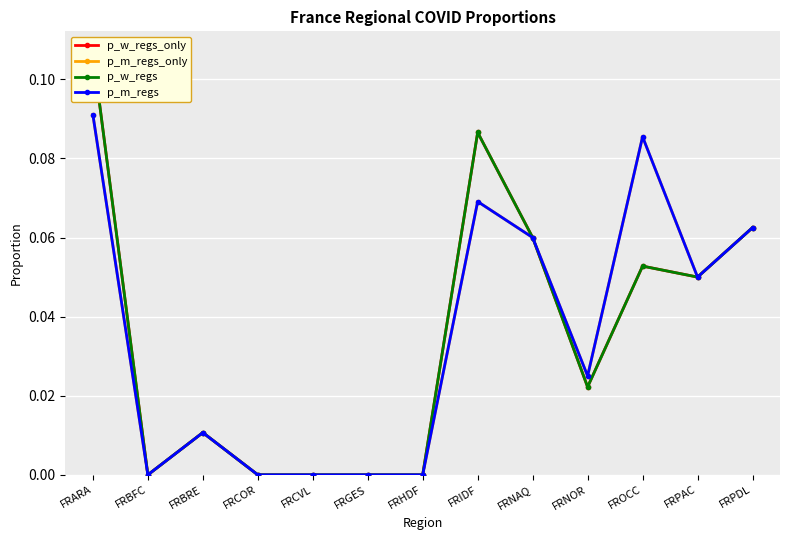

True or false: p_w_regs_only has more than 2 points higher than both neighbors.

True